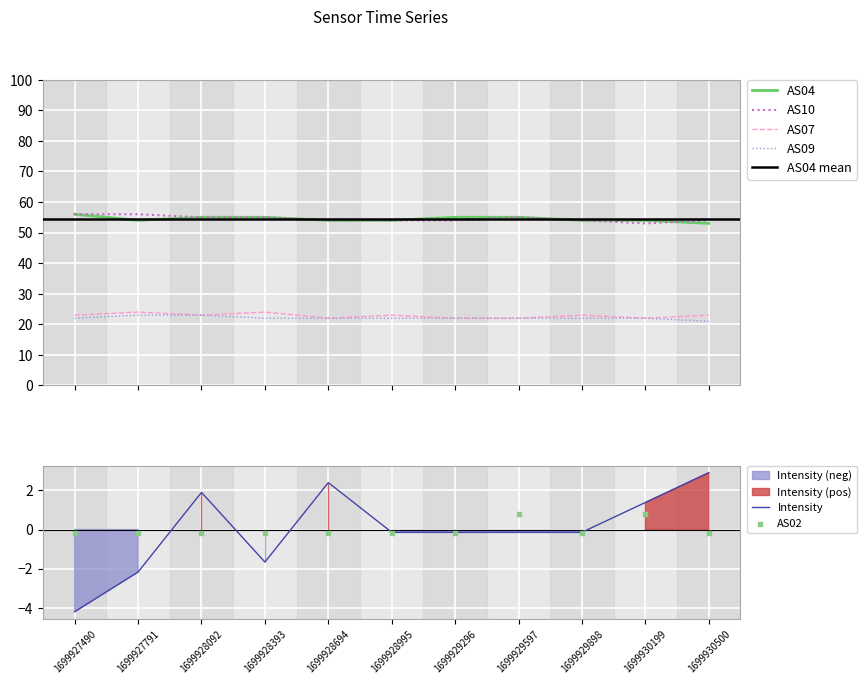

Which series has the widest spread of Y values?

Intensity